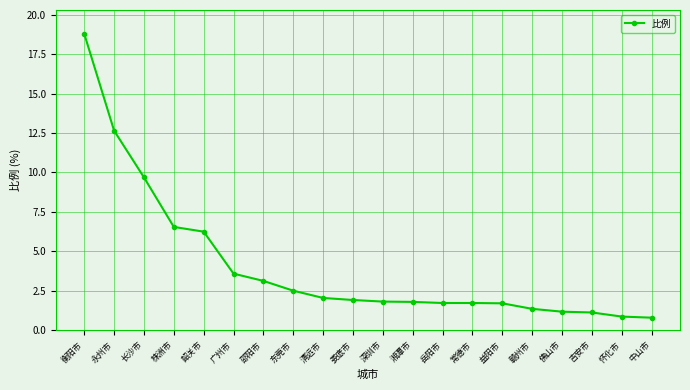

True or false: the data shows 1.4 at 赣州市.

True